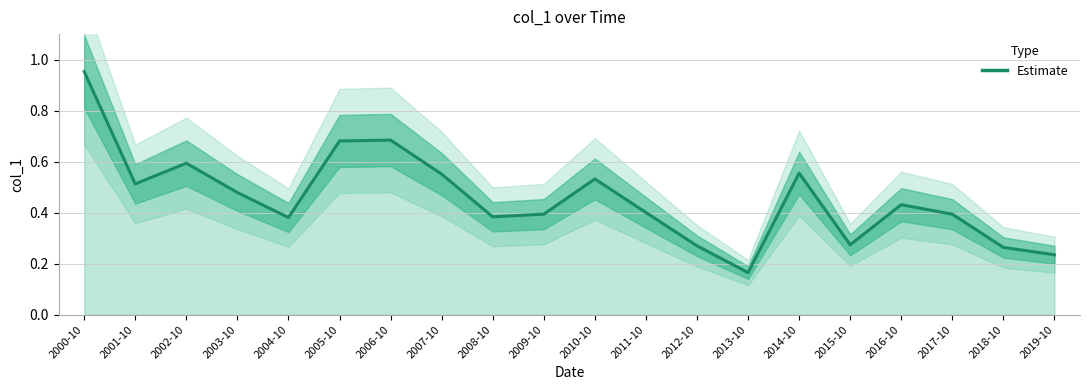

Which has a higher value, 2008-10 or 2016-10?

2016-10